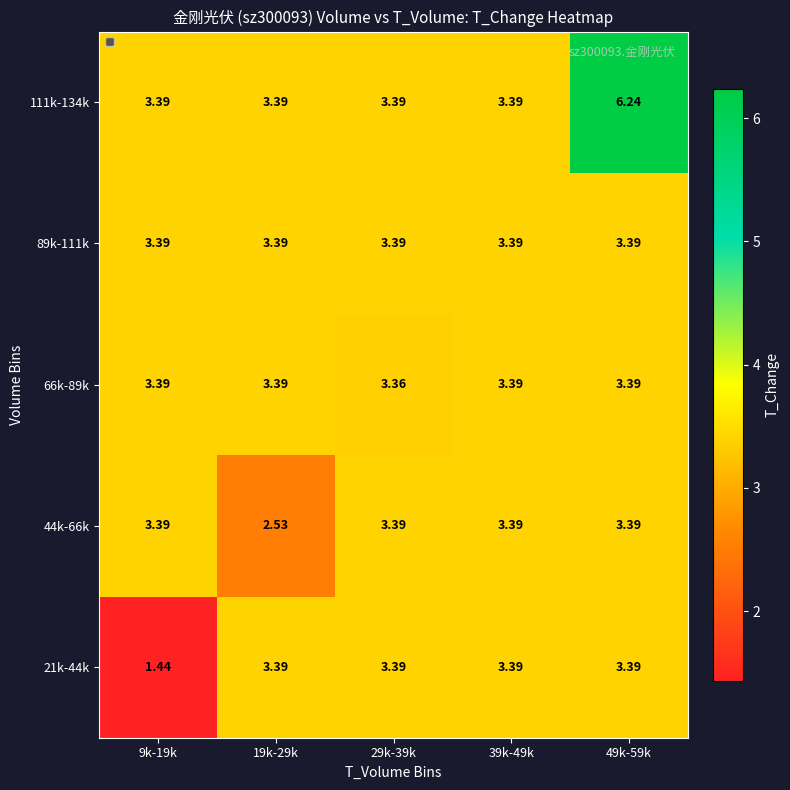

Count the number of data series in this chart.

5